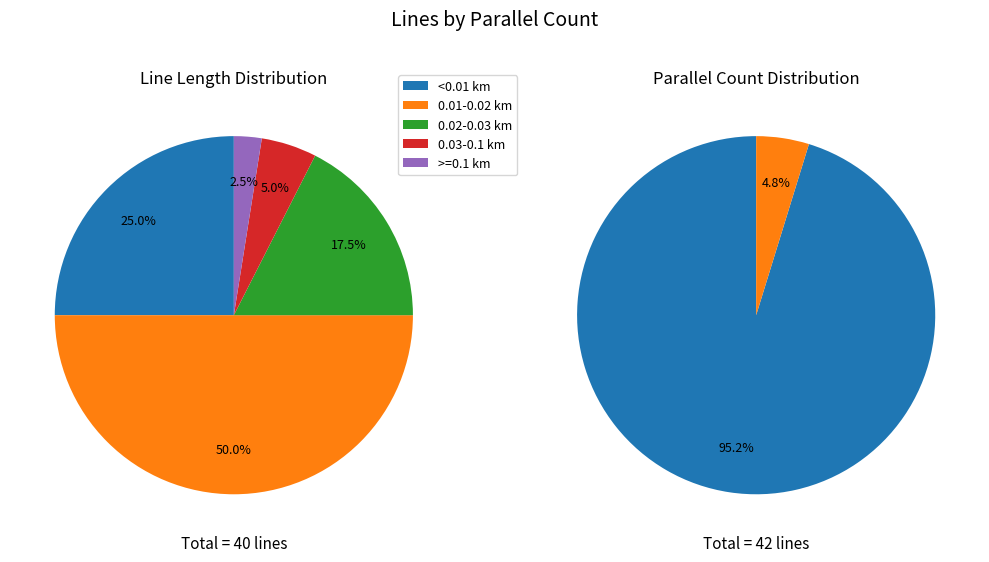

How many segments does this pie chart have?

2